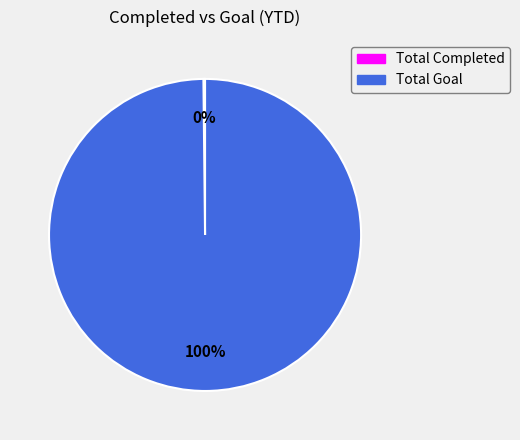

What percentage is the Total Goal slice, to the nearest percent?

100%